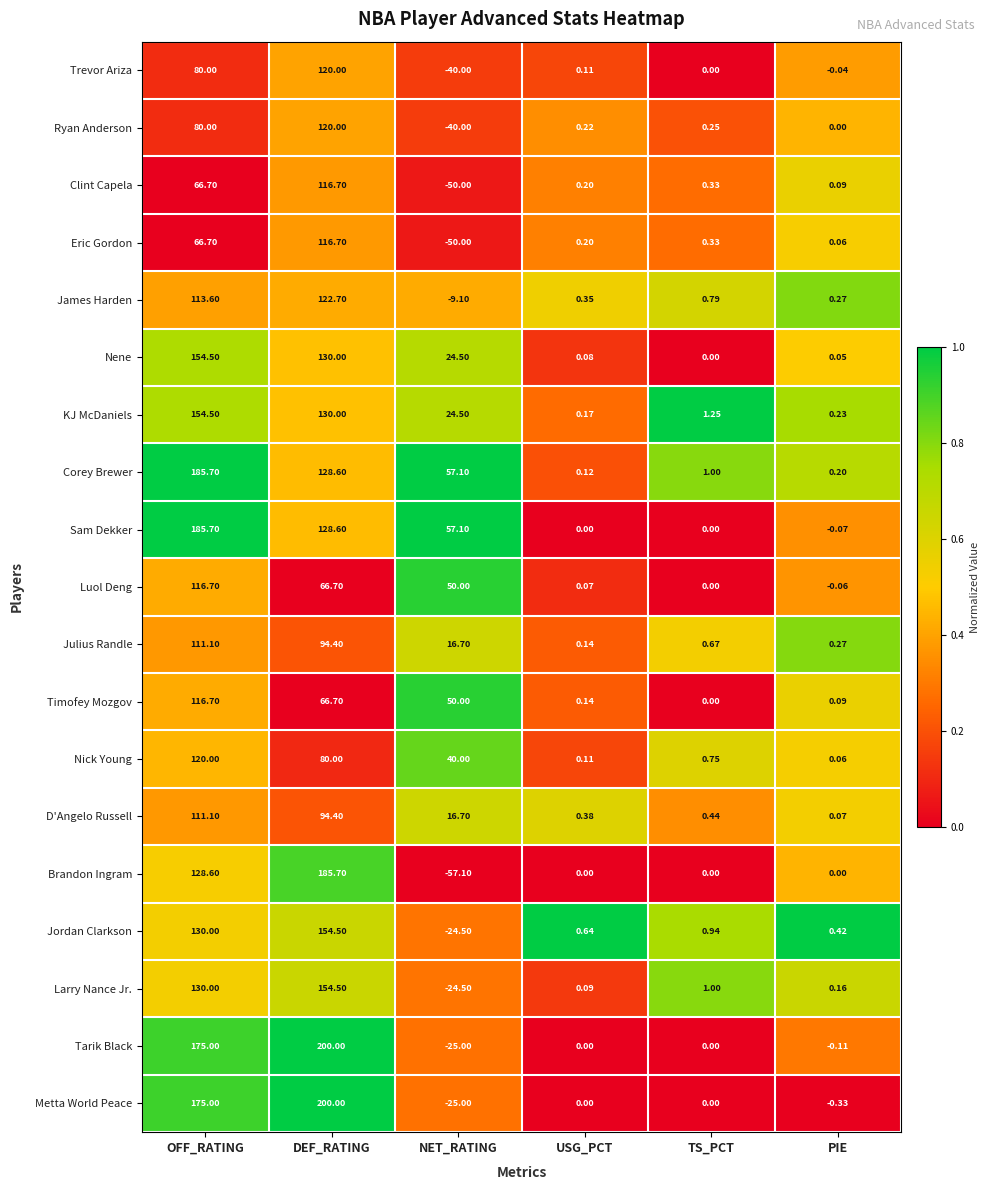

Rank the categories by Julius Randle value from lowest to highest.

USG_PCT, PIE, TS_PCT, NET_RATING, DEF_RATING, OFF_RATING